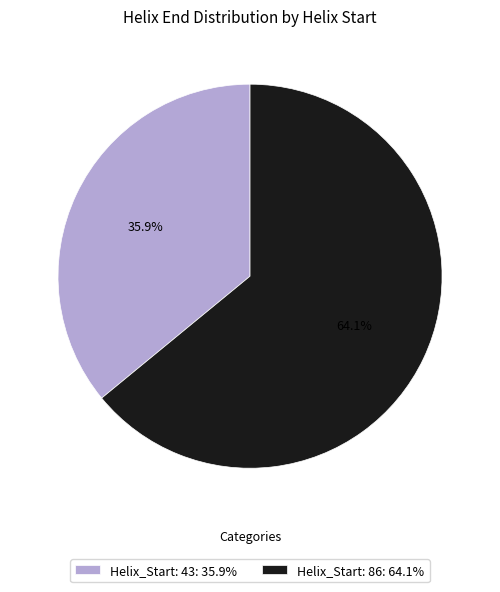

Count the number of slices in the pie.

2